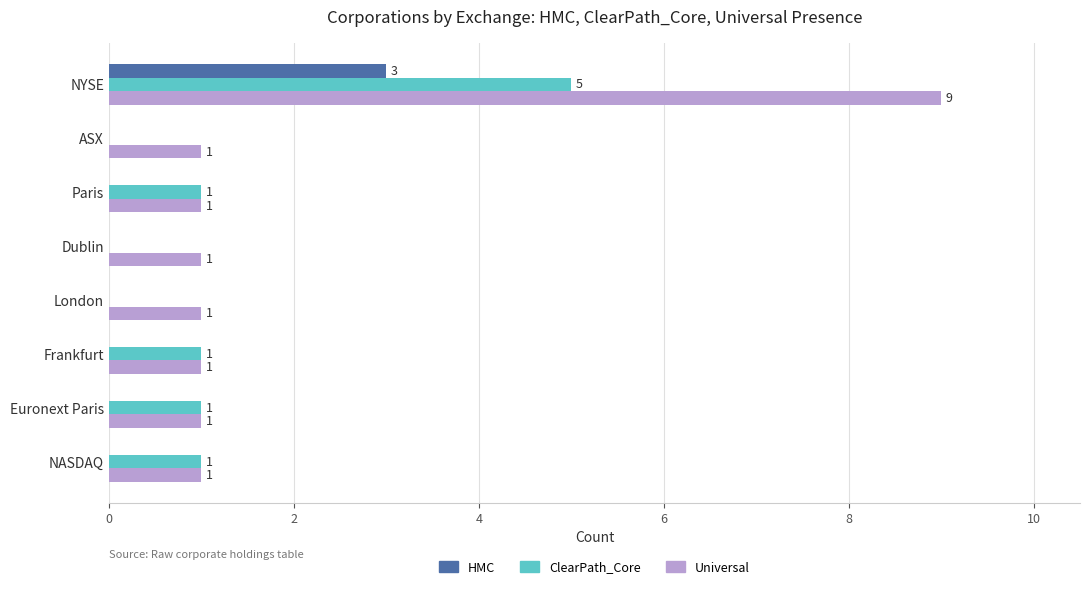

What is the approximate value of ClearPath_Core at NYSE?

5